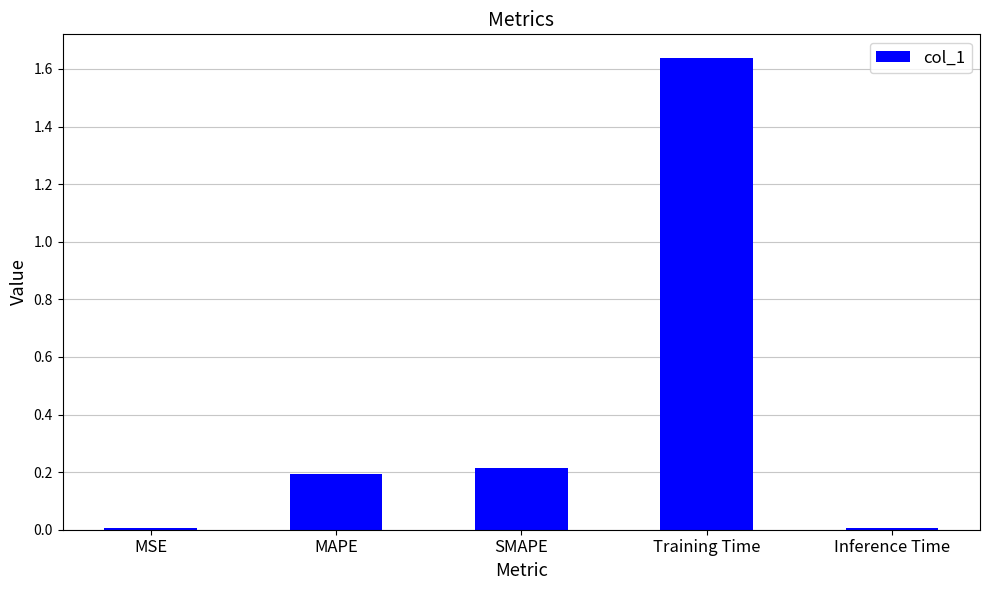

At which category does the chart reach its peak across all series?

Training Time